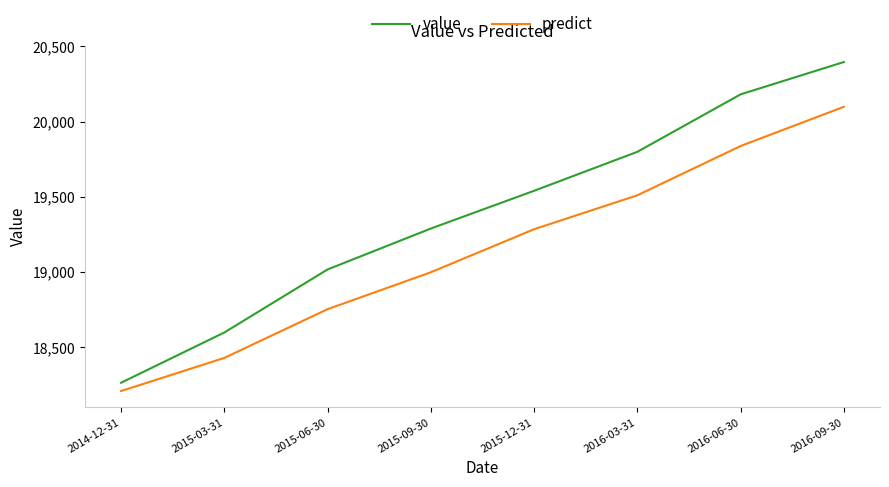

Which series has the widest spread of values?

value